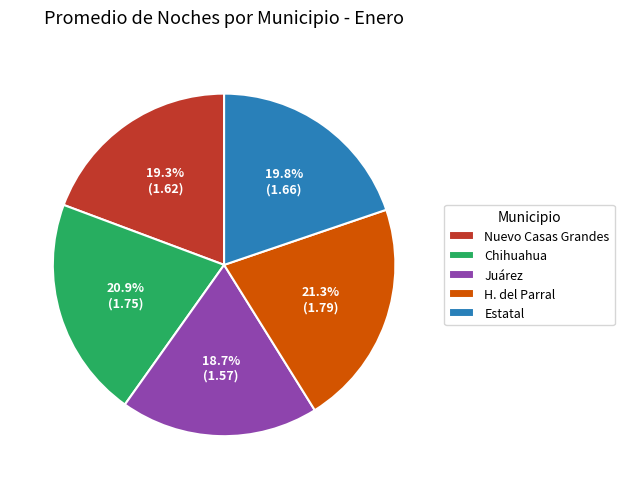

Which category has the smallest portion of the pie?

Juárez